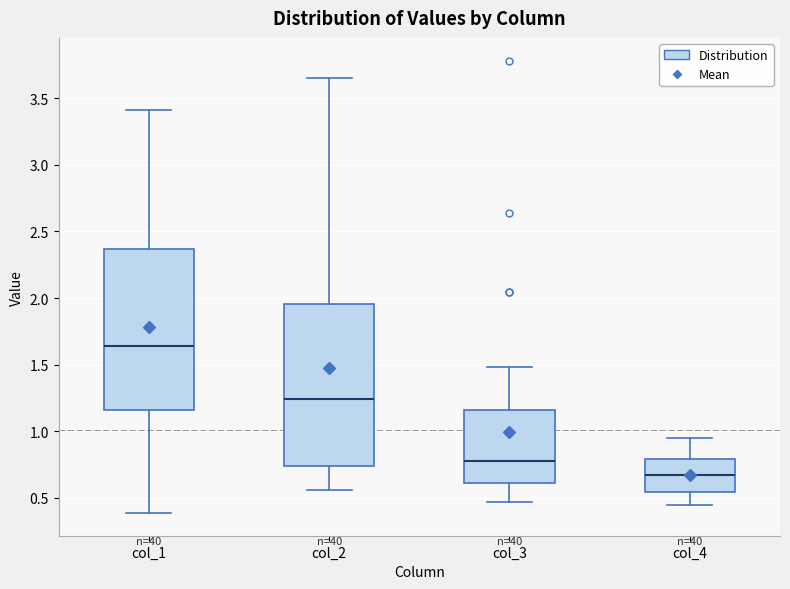

Where does the median line of the box for col_3 sit on the y-axis? The values are not printed on the chart, so give them approximately, as read against the axis.

0.75